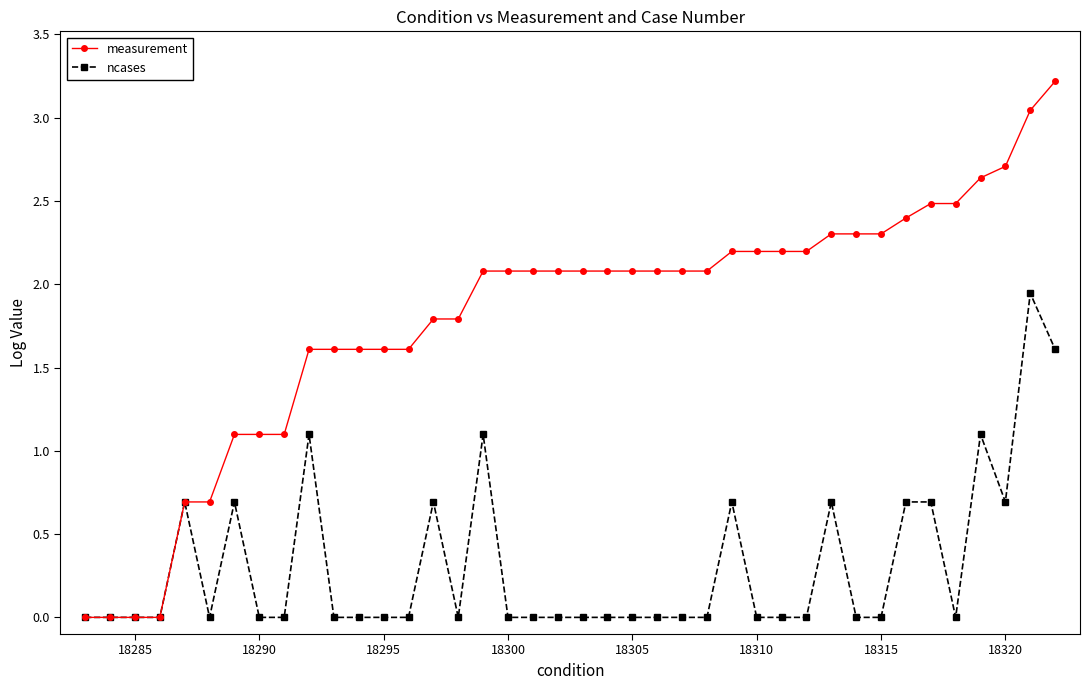

Rank the series by their maximum value, from highest to lowest.

measurement, ncases